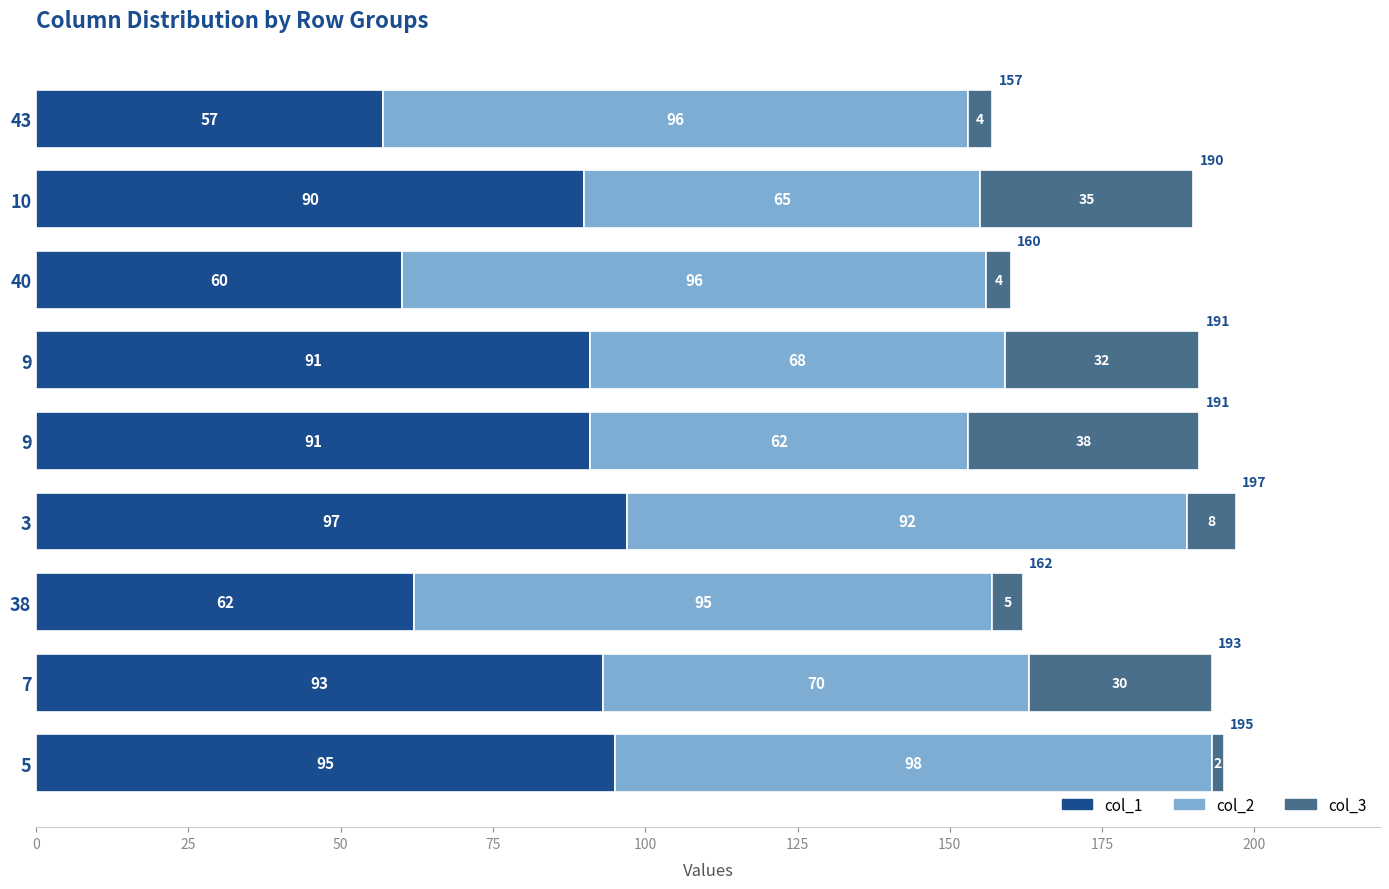

Reading left to right, list all the values displayed in this chart.

col_1: 95	93	62	97	91	91	60	90	57
col_2: 98	70	95	92	62	68	96	65	96
col_3: 2	30	5	8	38	32	4	35	4